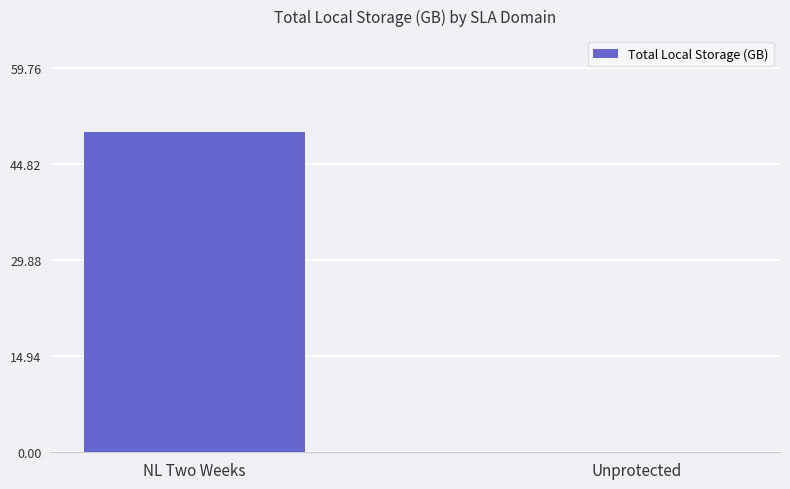

Read the value at NL Two Weeks.

49.8